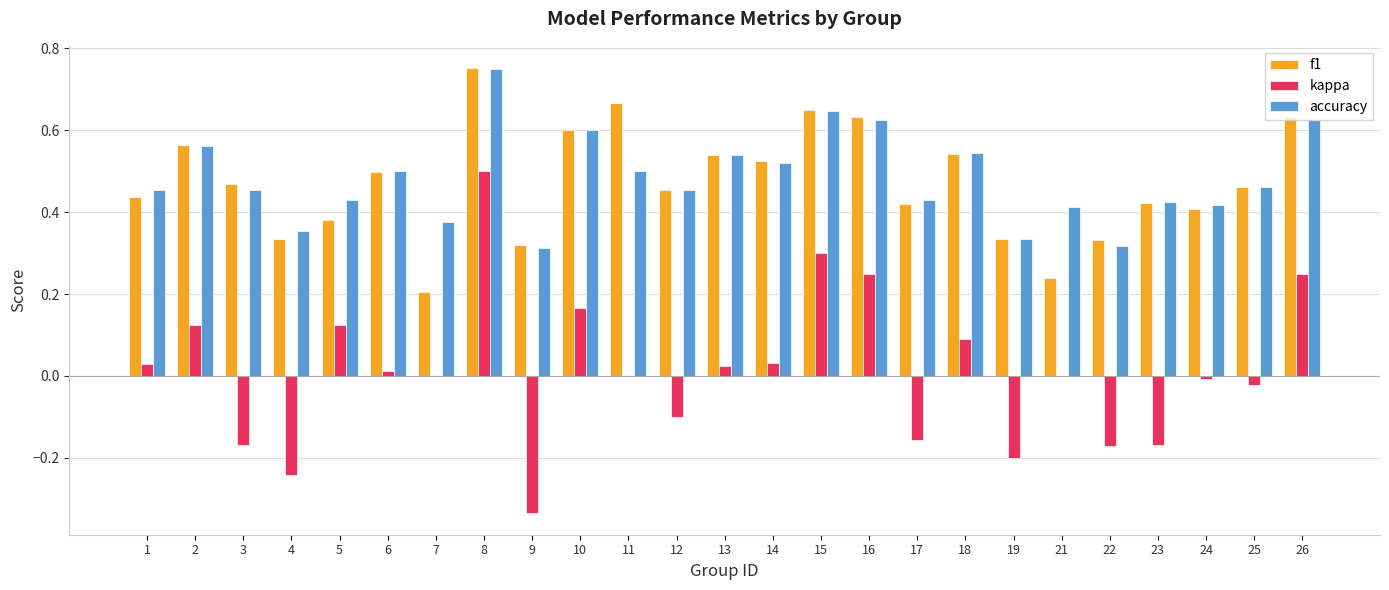

Which series changed the most between 22 and 23?

accuracy